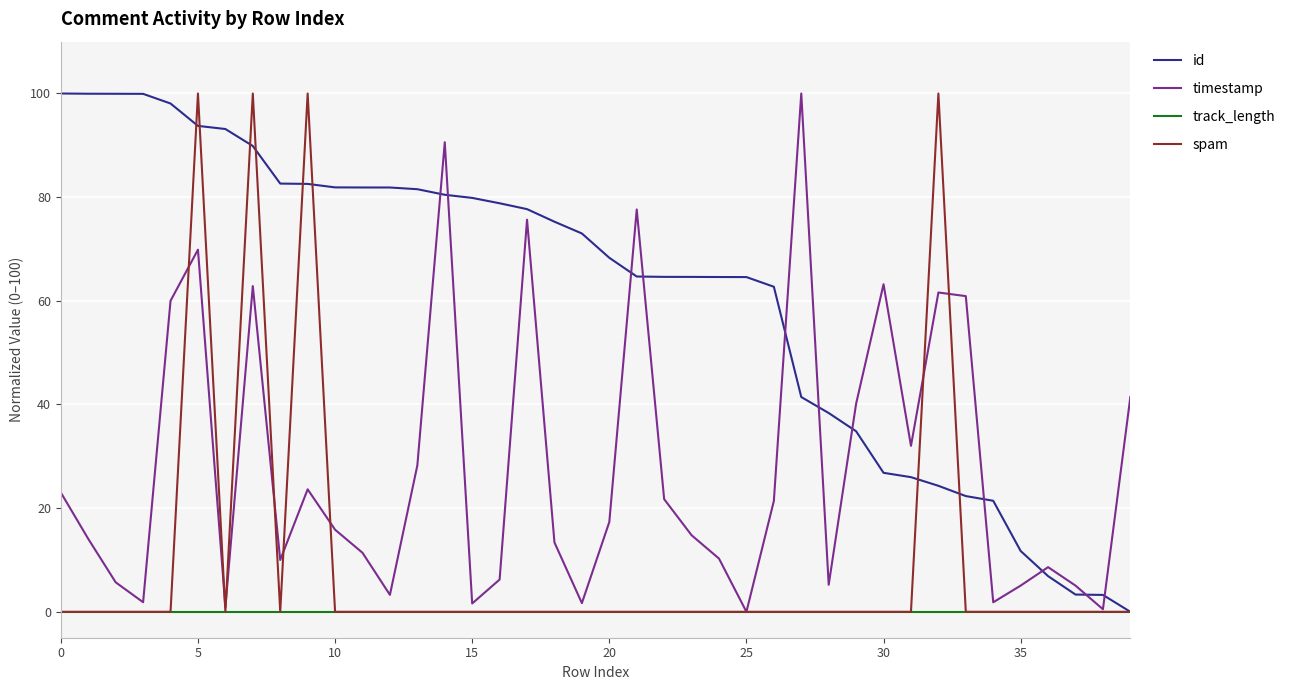

List the series in order of their overall mean, highest first.

id, timestamp, spam, track_length